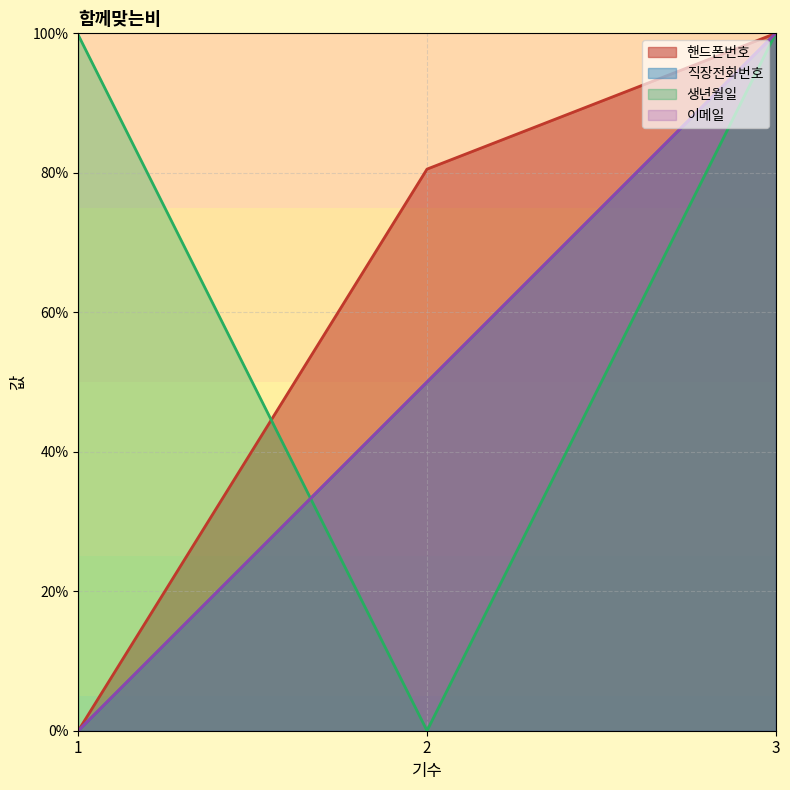

Reading left to right, list all the values displayed in this chart.

핸드폰번호: 1=0.0	2=80.5	3=100.0
직장전화번호: 1=0.0	2=50.0	3=100.0
생년월일: 1=99.8	2=0.0	3=100.0
이메일: 1=0.0	2=50.0	3=100.0